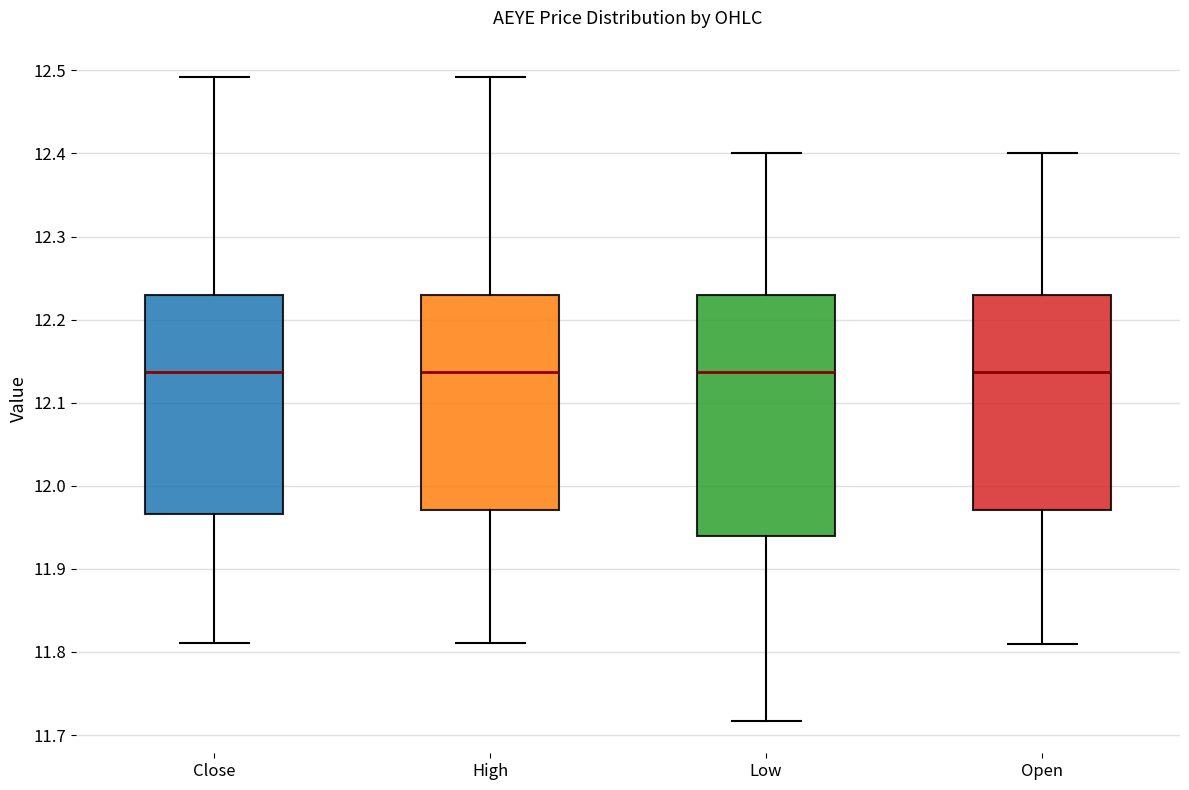

Which box is the tallest, from its lower edge to its upper edge?

Low